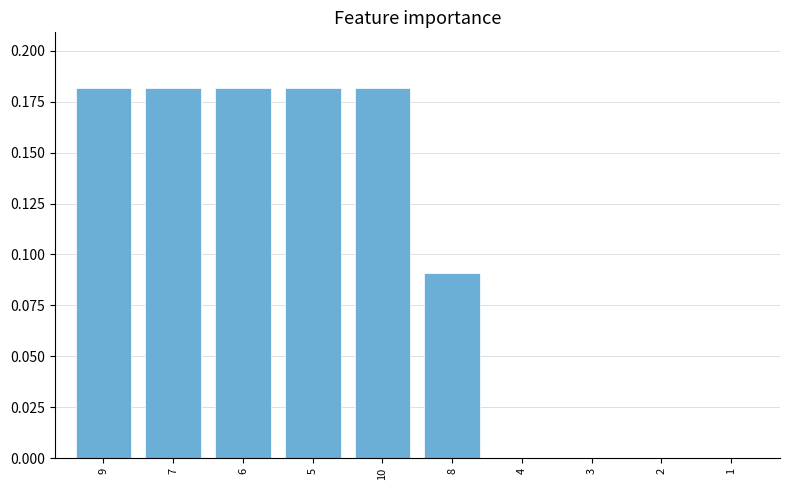

Does the chart contain stacked bars?

No